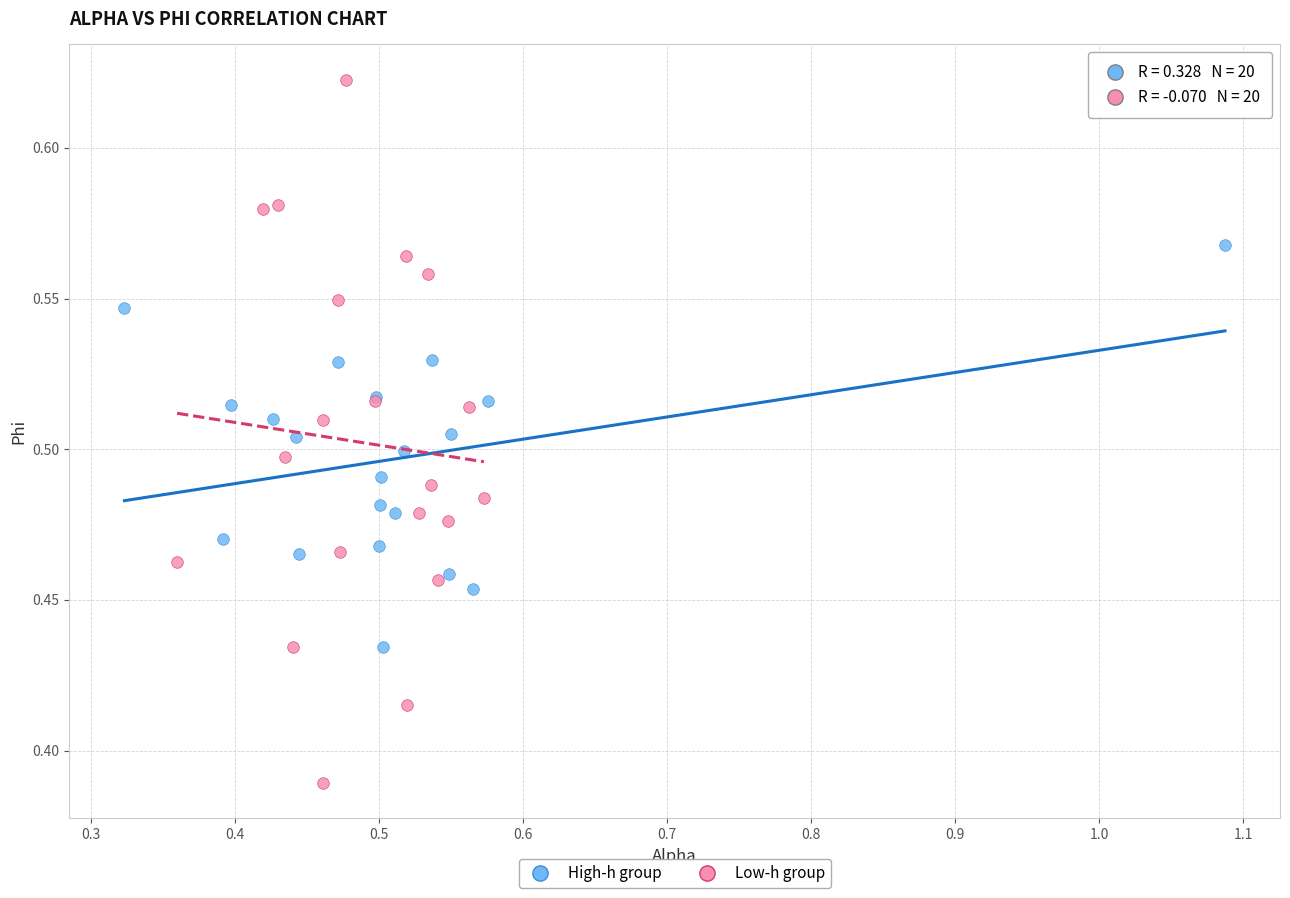

Which series reaches the maximum Y coordinate?

Low-h group